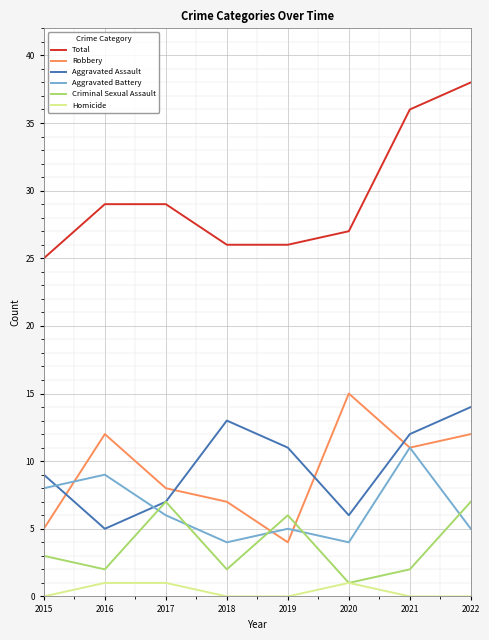

Reading left to right, transcribe all the data shown in this chart.

Total: 25	29	29	26	26	27	36	38
Robbery: 5	12	8	7	4	15	11	12
Aggravated Assault: 9	5	7	13	11	6	12	14
Aggravated Battery: 8	9	6	4	5	4	11	5
Criminal Sexual Assault: 3	2	7	2	6	1	2	7
Homicide: 0	1	1	0	0	1	0	0